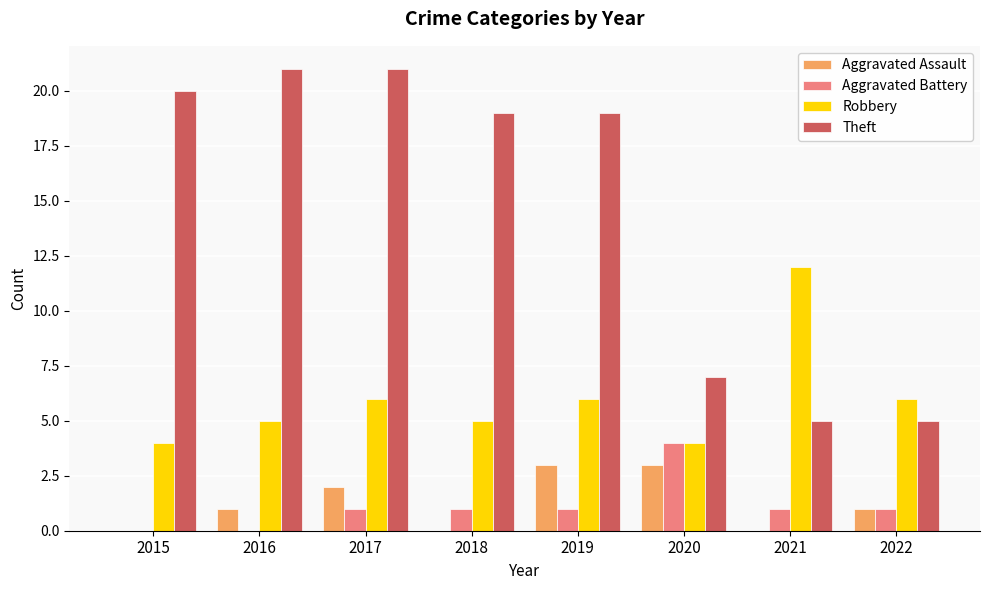

What is the approximate value of Robbery at 2021?

12